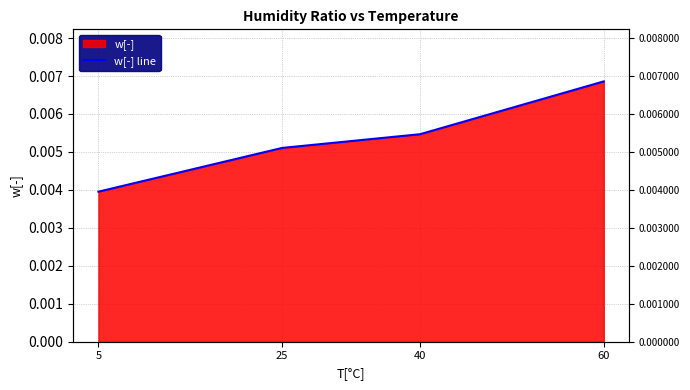

How many distinct data groups are displayed?

1